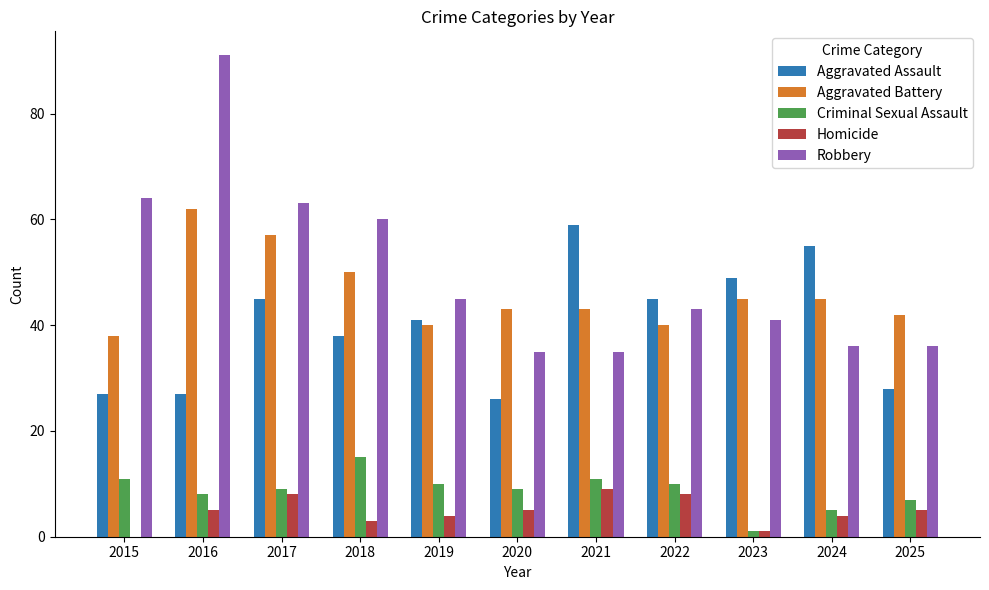

What is the maximum value shown in the chart?

91